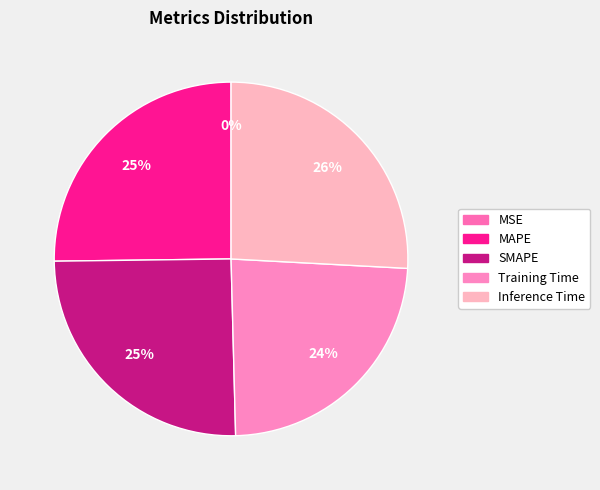

Which slice is the largest?

Inference Time